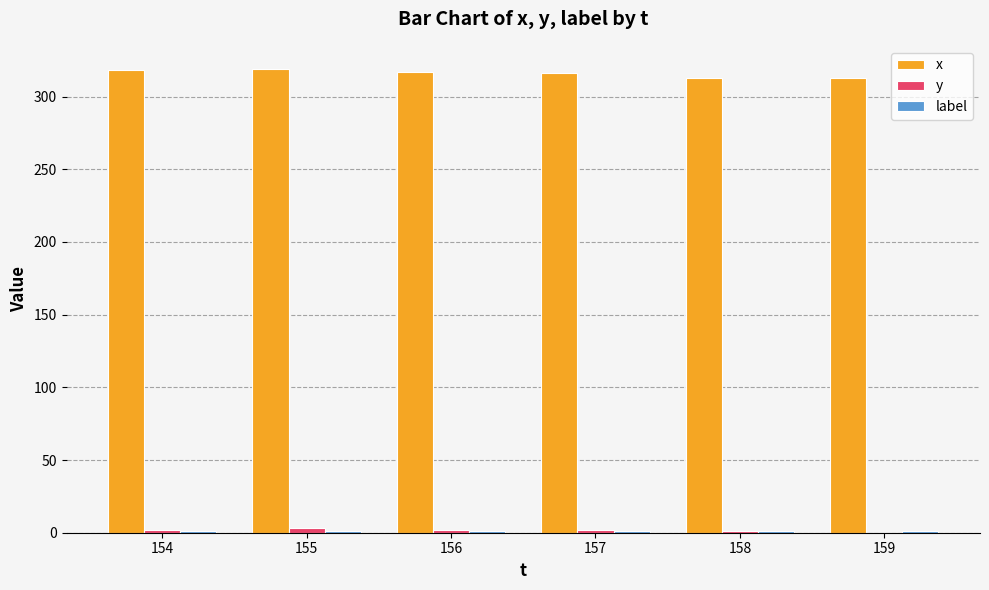

True or false: x has a value of 515 at 156.

False